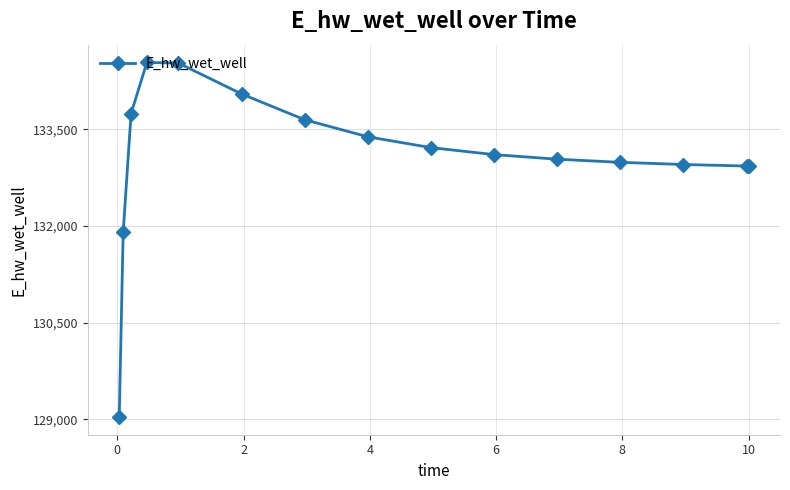

What is the value of the 11th point from the left?

133037.5